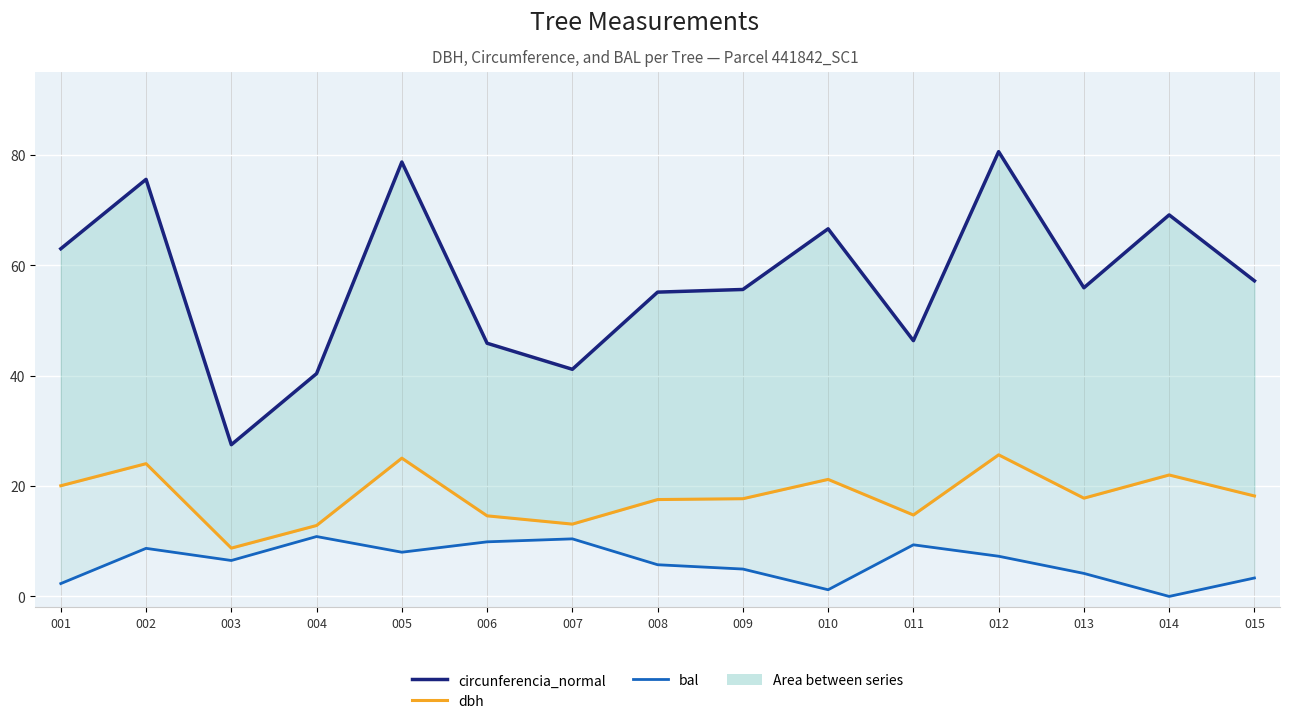

What is the approximate value of dbh at 011?

14.8